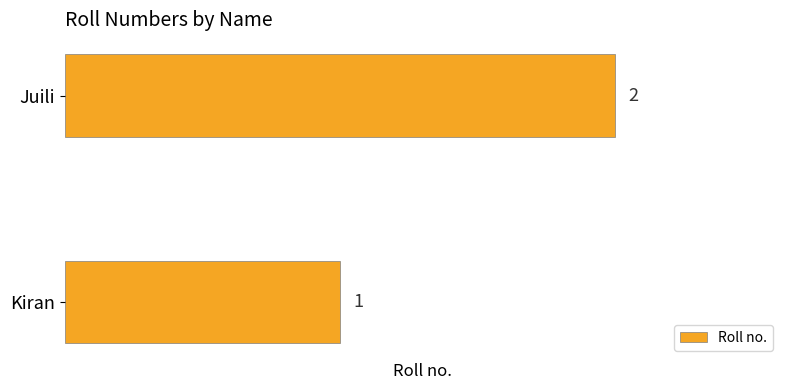

What is the average value?

2